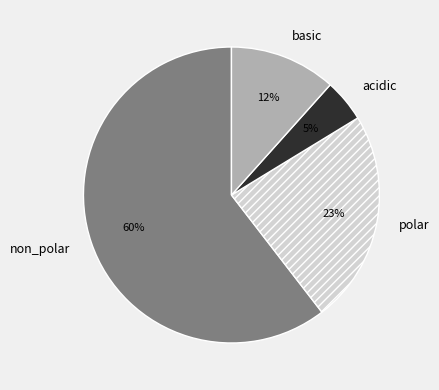

How many segments does this pie chart have?

4